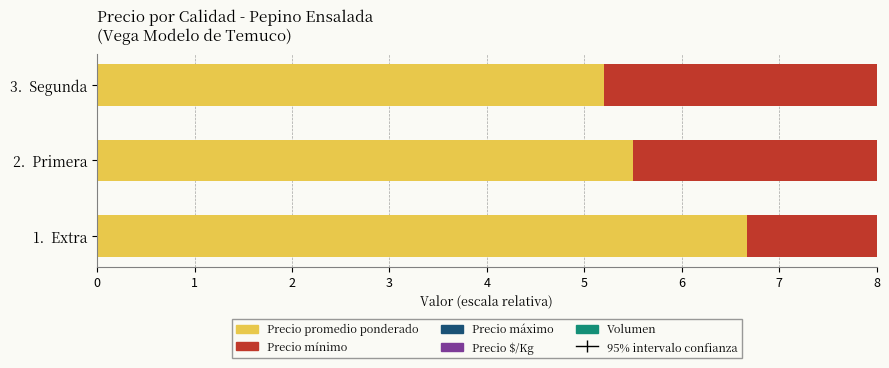

Is it true that Volumen equals 0.0 at 2. Primera?

False